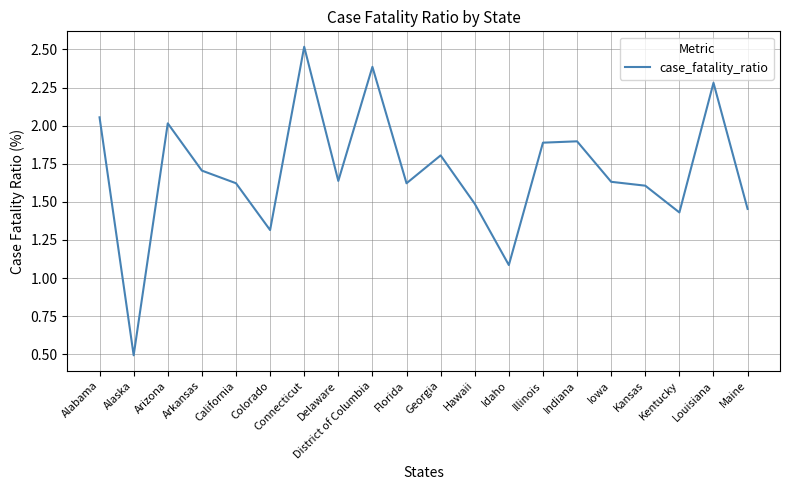

What position from the right is Maine?

1